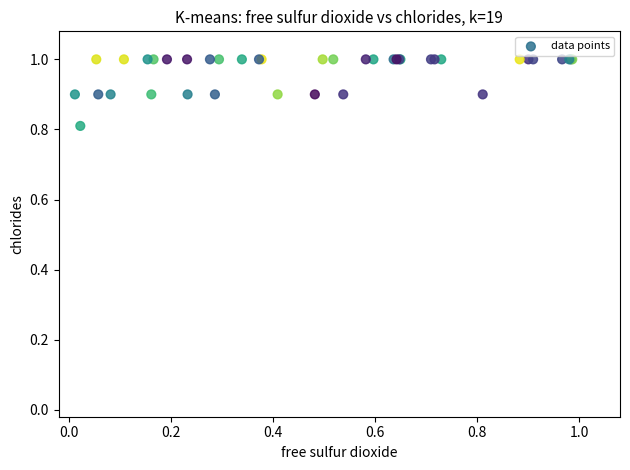

What Y value in the scatter plot is closest to 0?

0.8